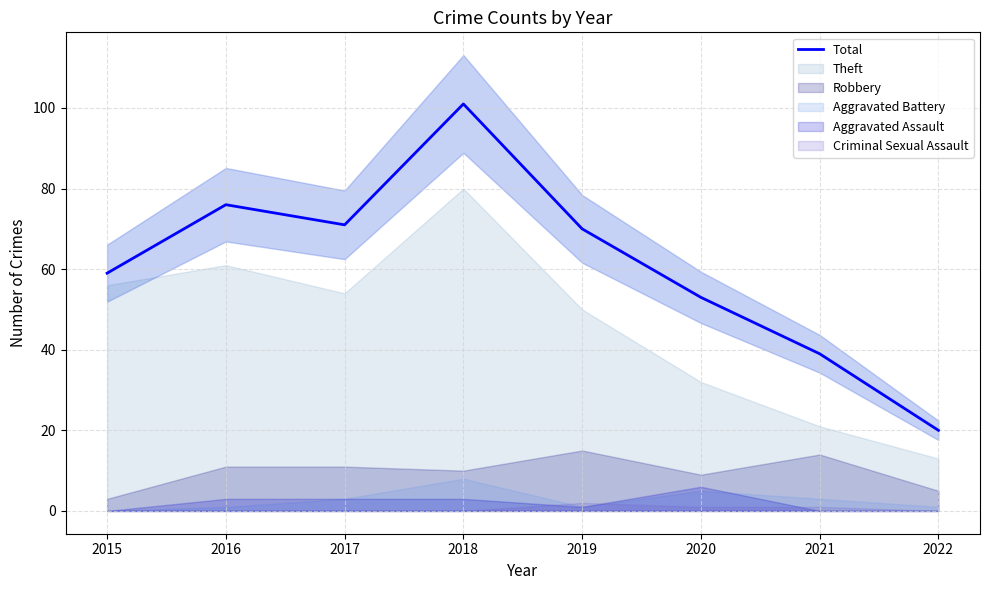

What is the approximate value at 2020, to the nearest 10?

50